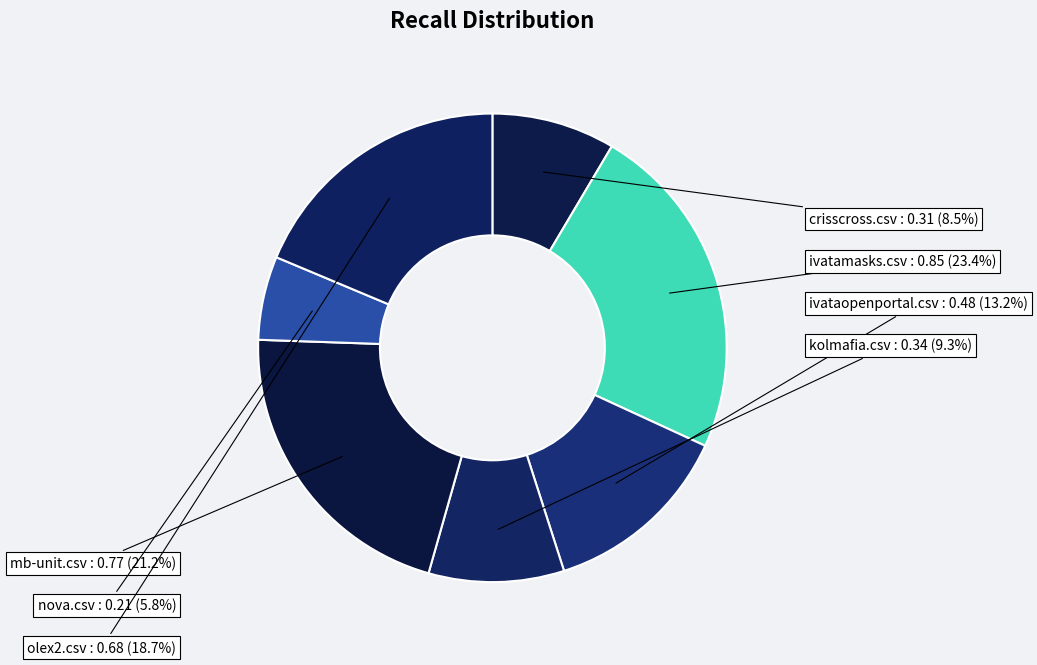

The mb-unit.csv slice represents 21% of the pie. True or false?

True